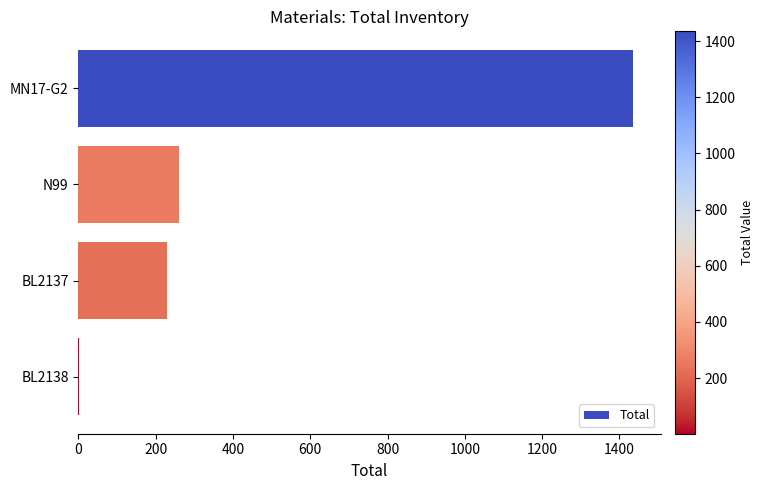

What is the greatest value displayed?

1435